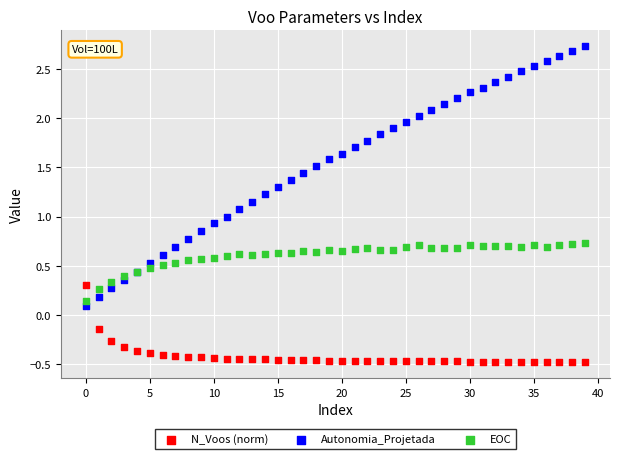

Which series reaches the maximum Y coordinate?

Autonomia_Projetada